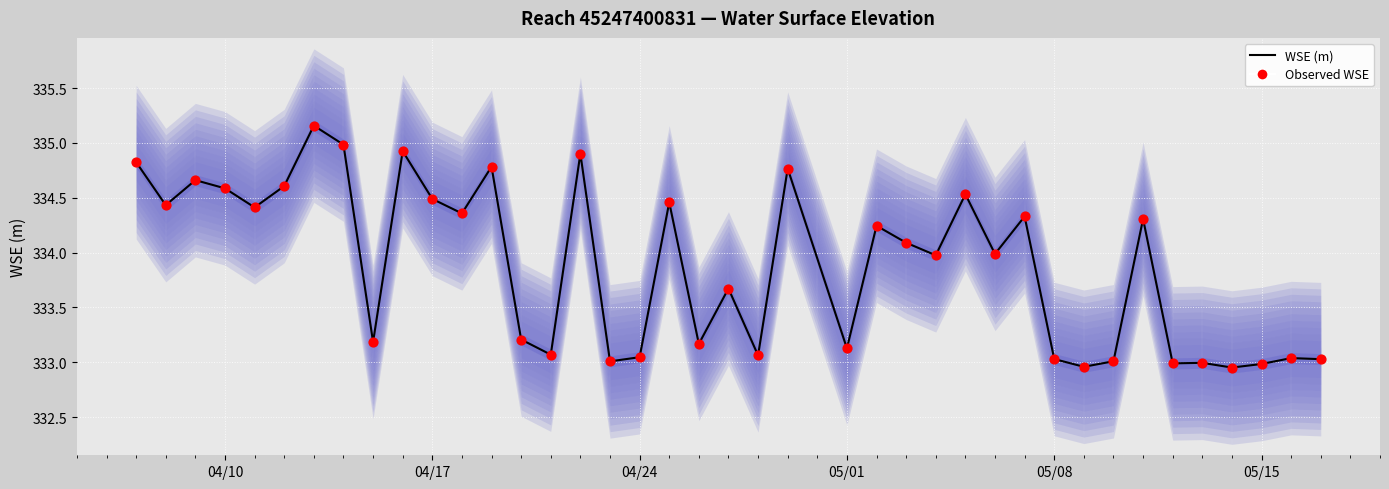

Which series has the largest total across all categories?

WSE (m)